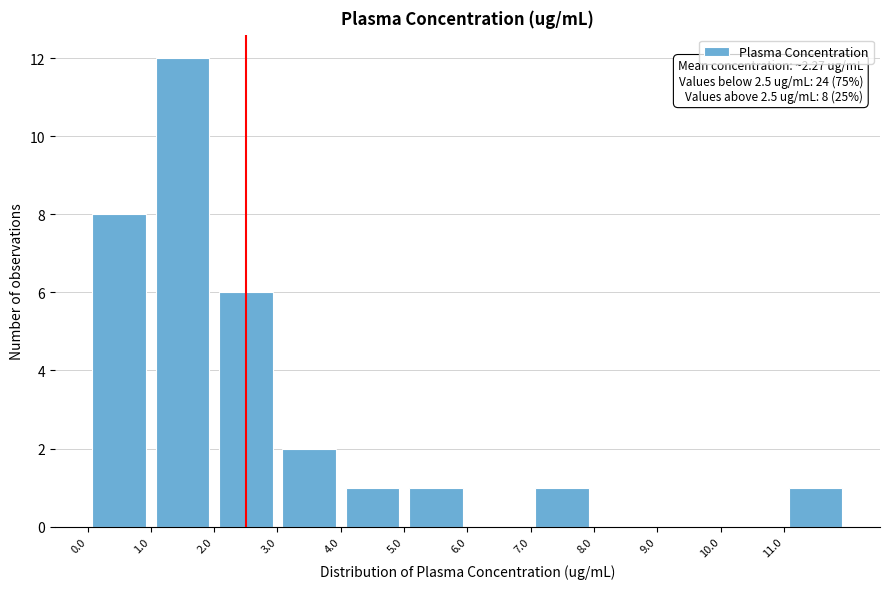

Over which range of the x-axis is the bar tallest?

1 to 2